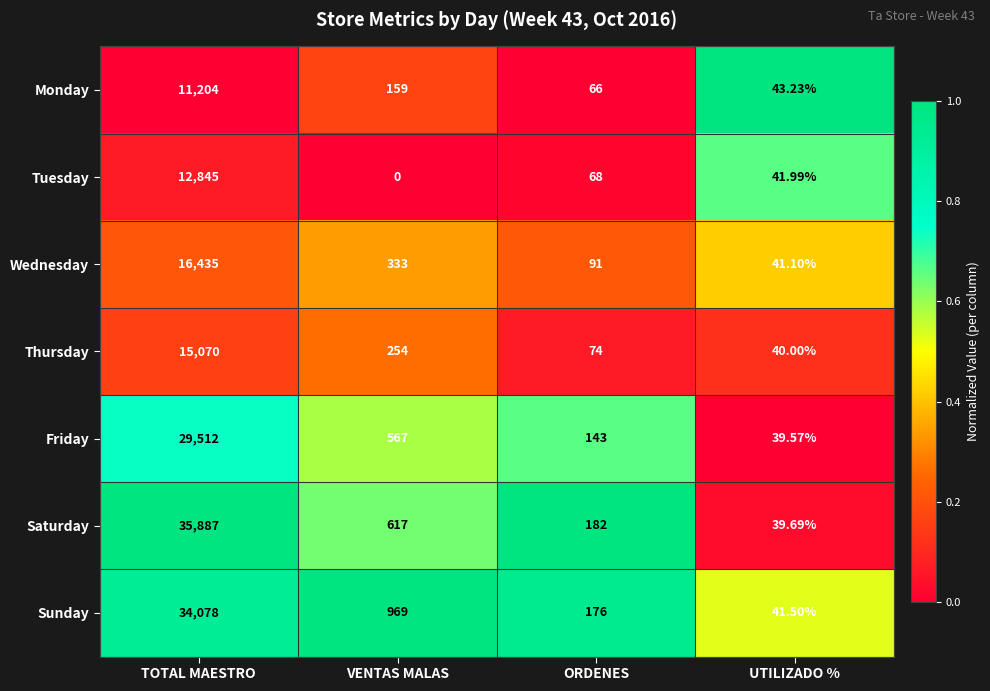

Which series has the widest spread of values?

Saturday